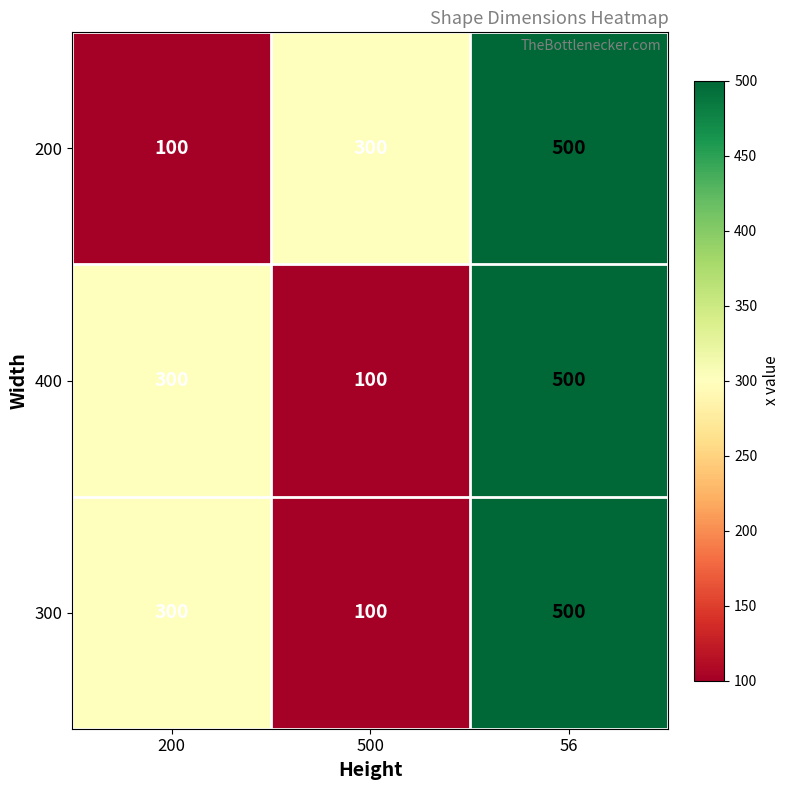

Read the 200 value at 200.

100